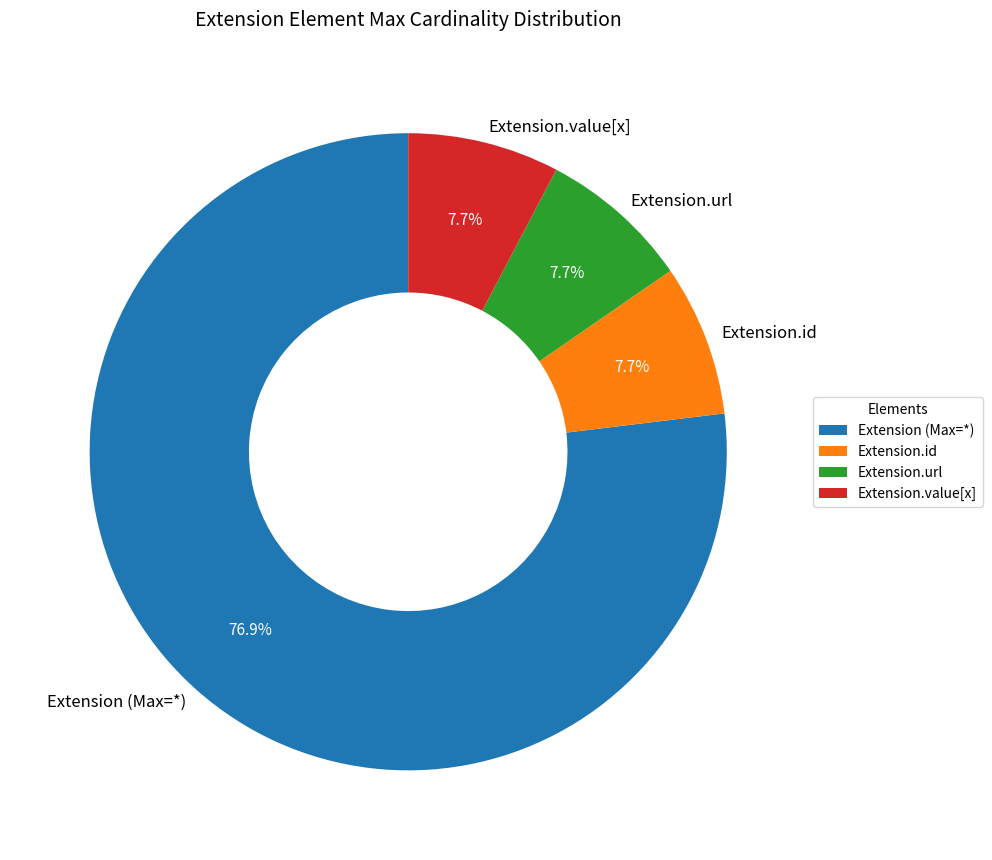

To the nearest percent, what portion does Extension.url represent?

8%